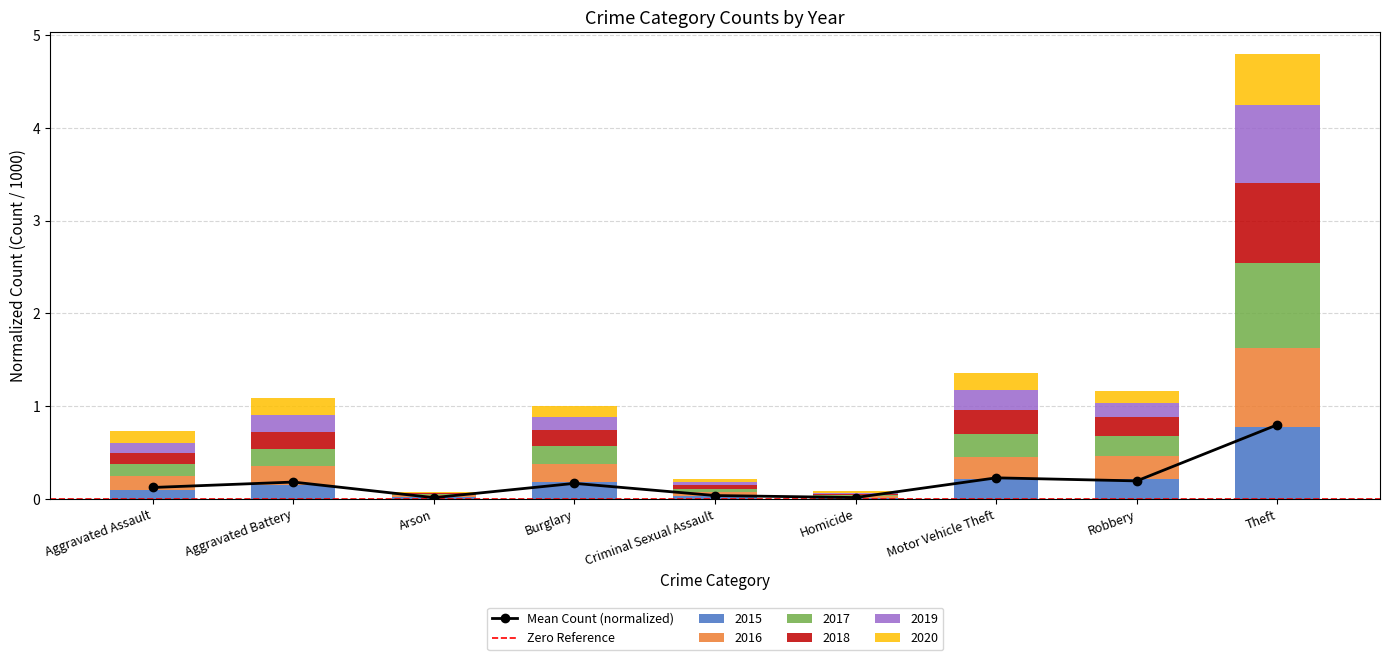

List the labels in order of 2019 value, largest first.

Theft, Motor Vehicle Theft, Aggravated Battery, Robbery, Burglary, Aggravated Assault, Criminal Sexual Assault, Homicide, Arson